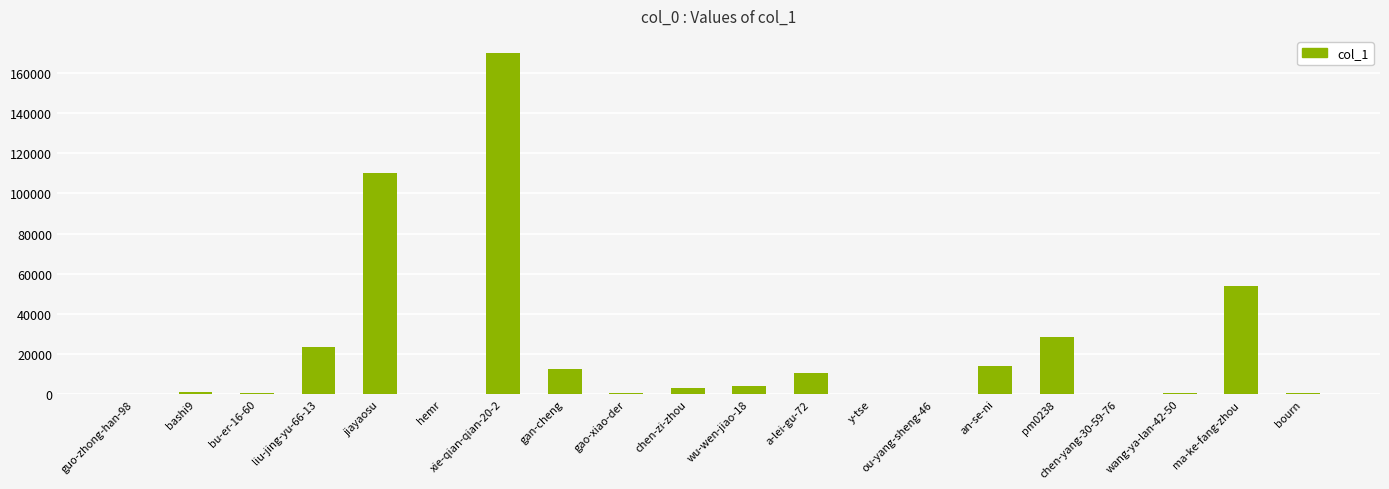

What is the maximum value shown in the chart?

170006